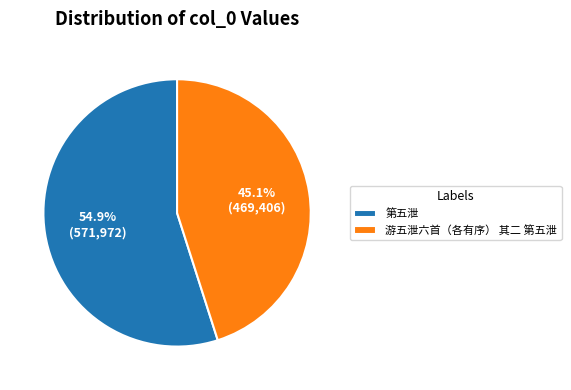

What is the largest slice in the pie chart?

第五泄